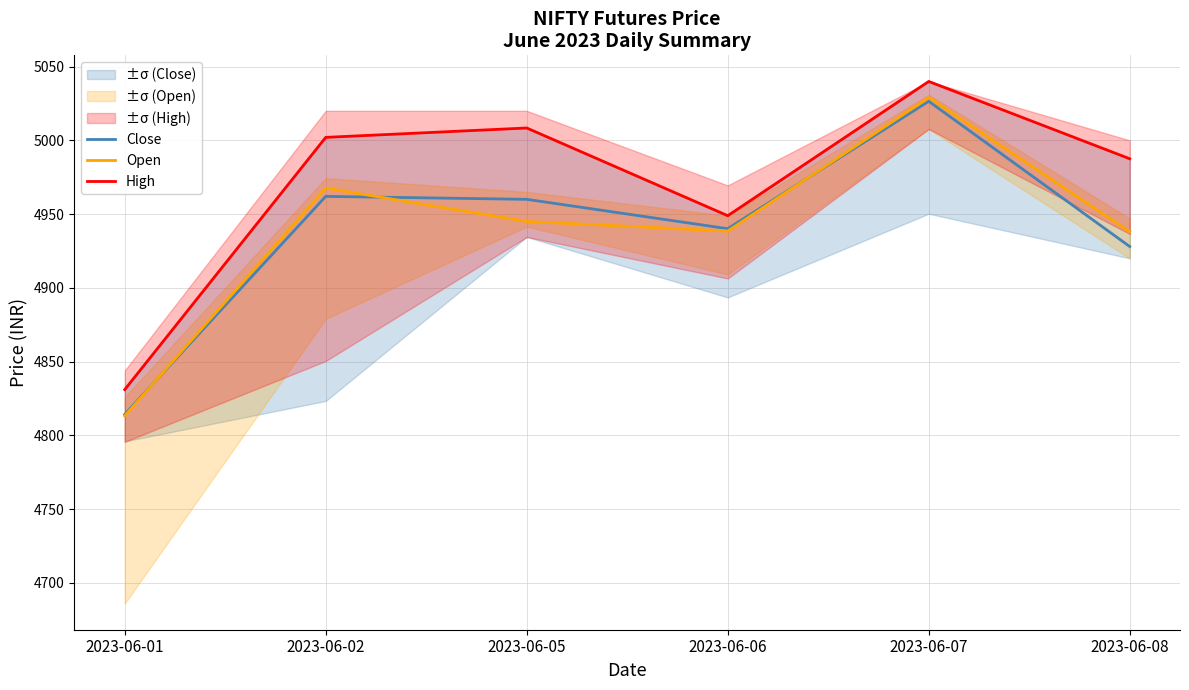

In Close, how many points are lower than both neighbors (excluding endpoints)?

1